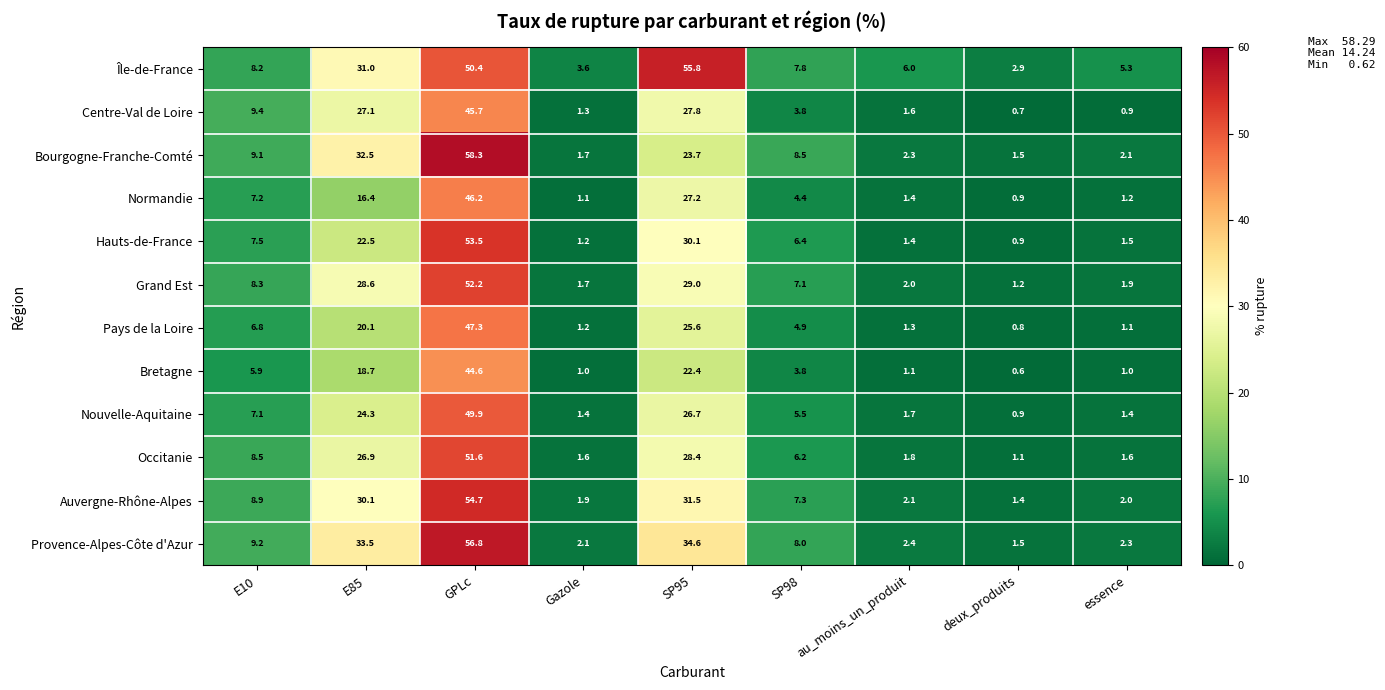

Where does the Occitanie series first go above 6?

E10